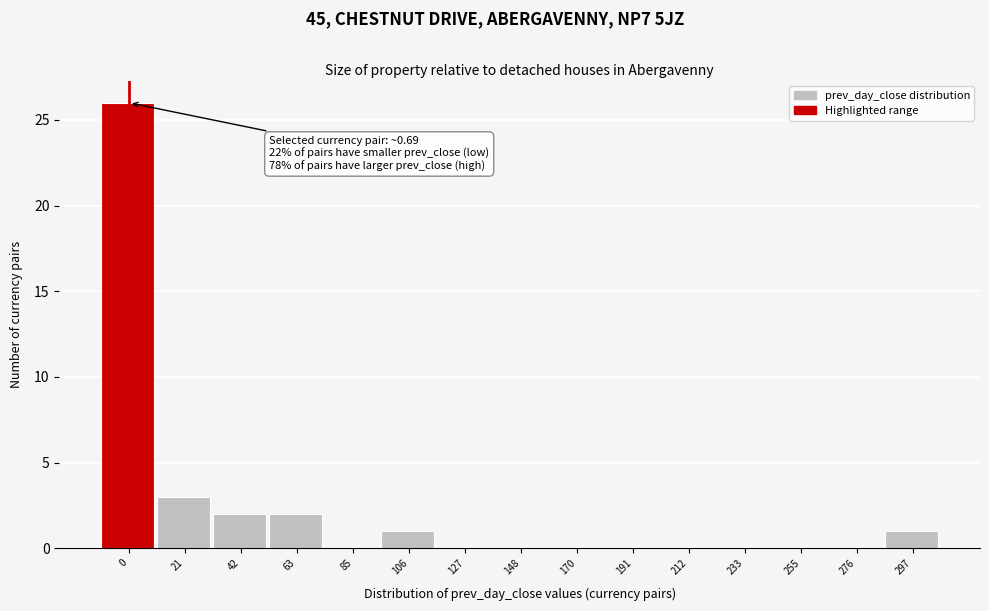

Reading right to left, list all the values displayed in this chart.

297=1	276=0	255=0	233=0	212=0	191=0	170=0	148=0	127=0	106=1	85=0	63=2	42=2	21=3	0=26